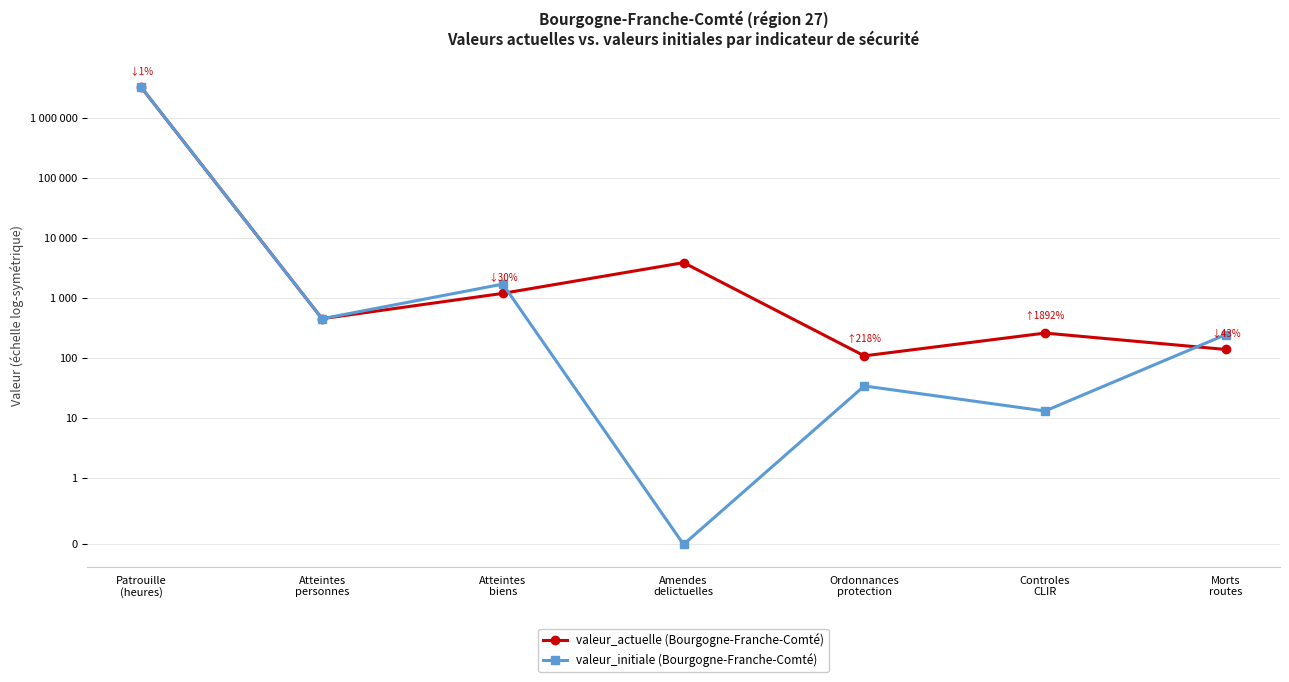

Between Ordonnances
protection and Morts
routes, which series saw the biggest shift?

valeur_initiale (Bourgogne-Franche-Comté)